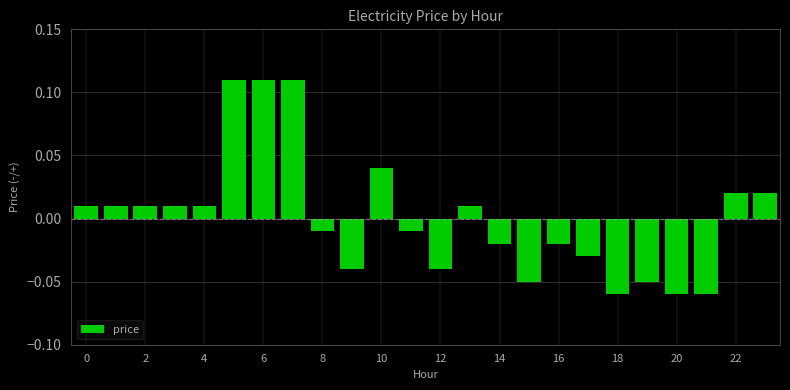

Count the number of values greater than 0.

12